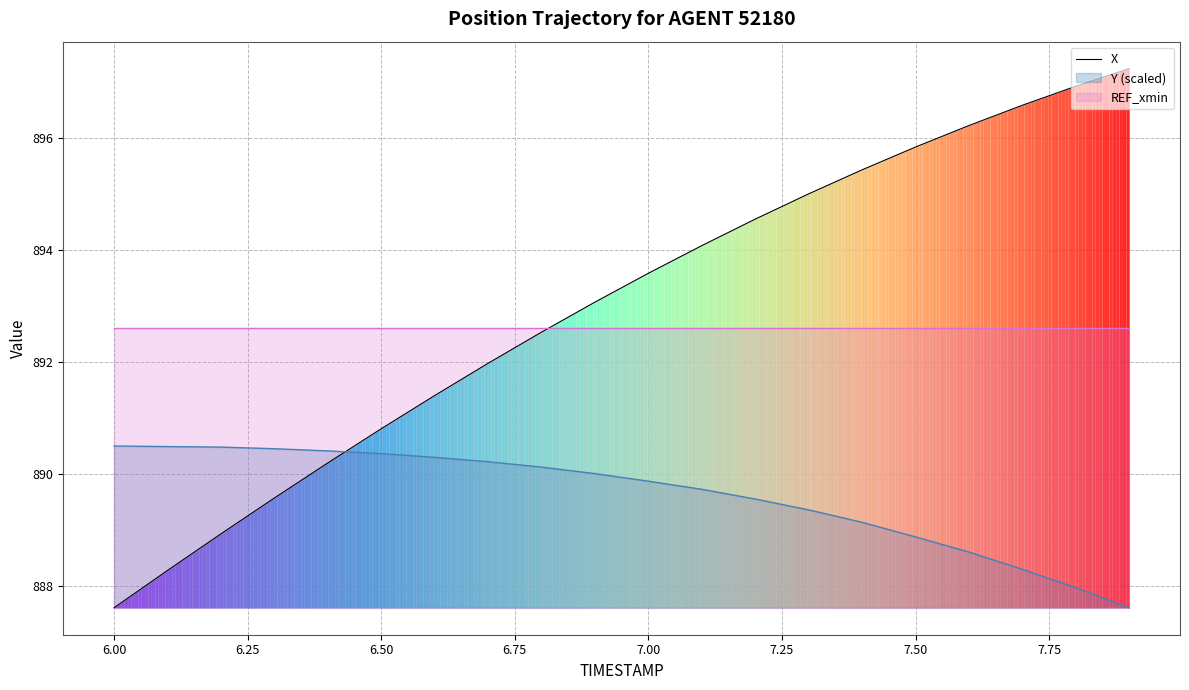

True or false: X and Y (scaled) cross at least once.

True